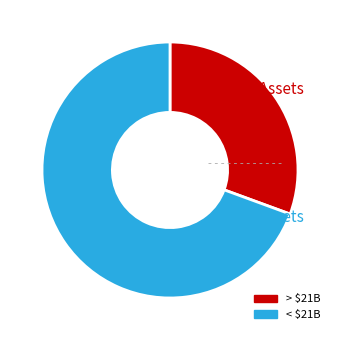

Which category has the smallest portion of the pie?

> $21B